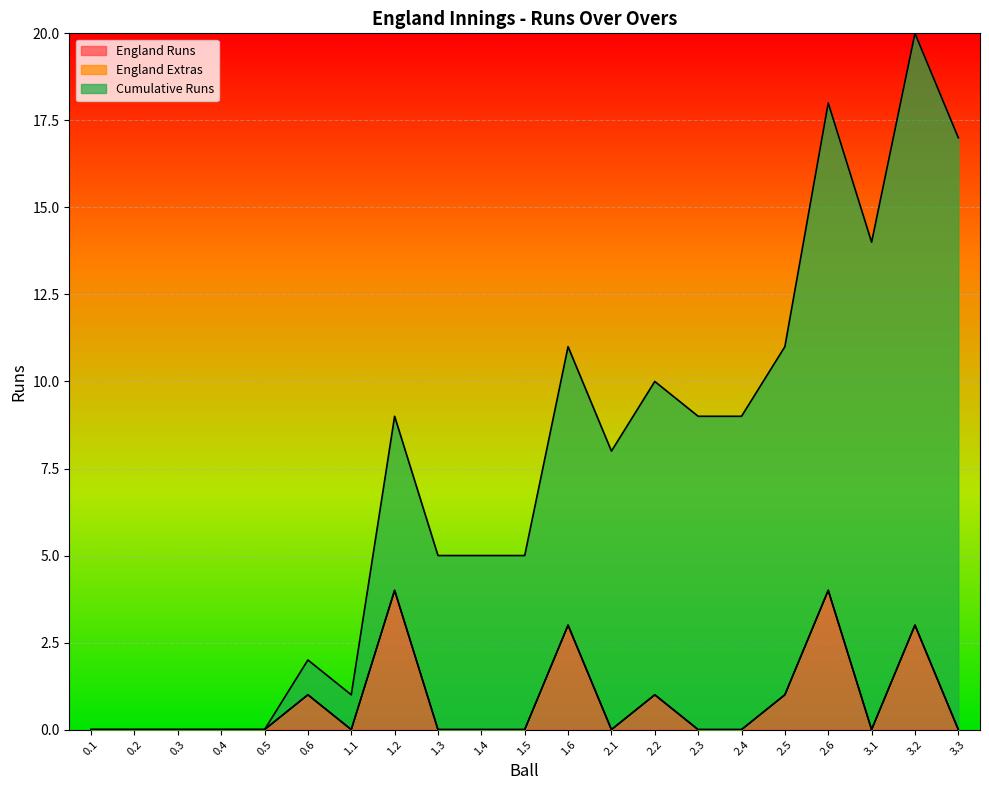

What is the greatest value displayed?

17